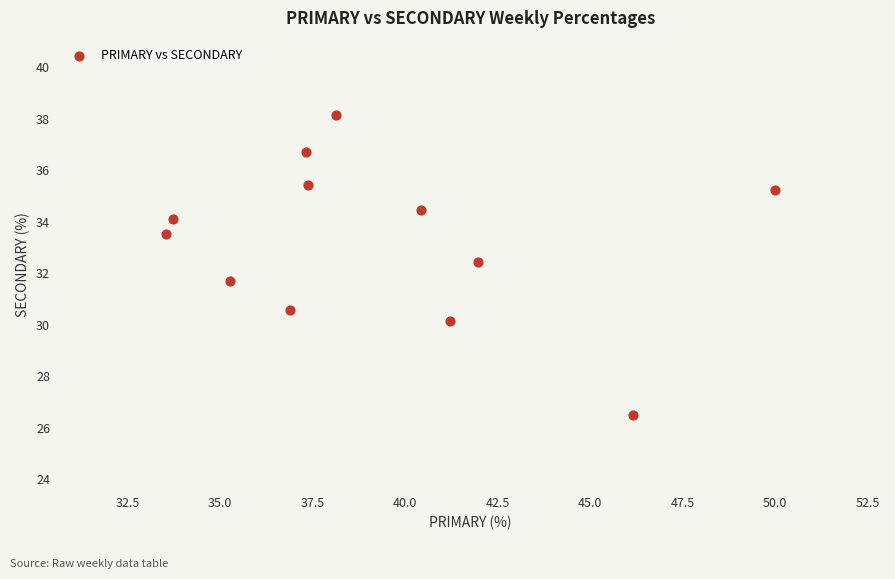

What is the average Y value?

33.2